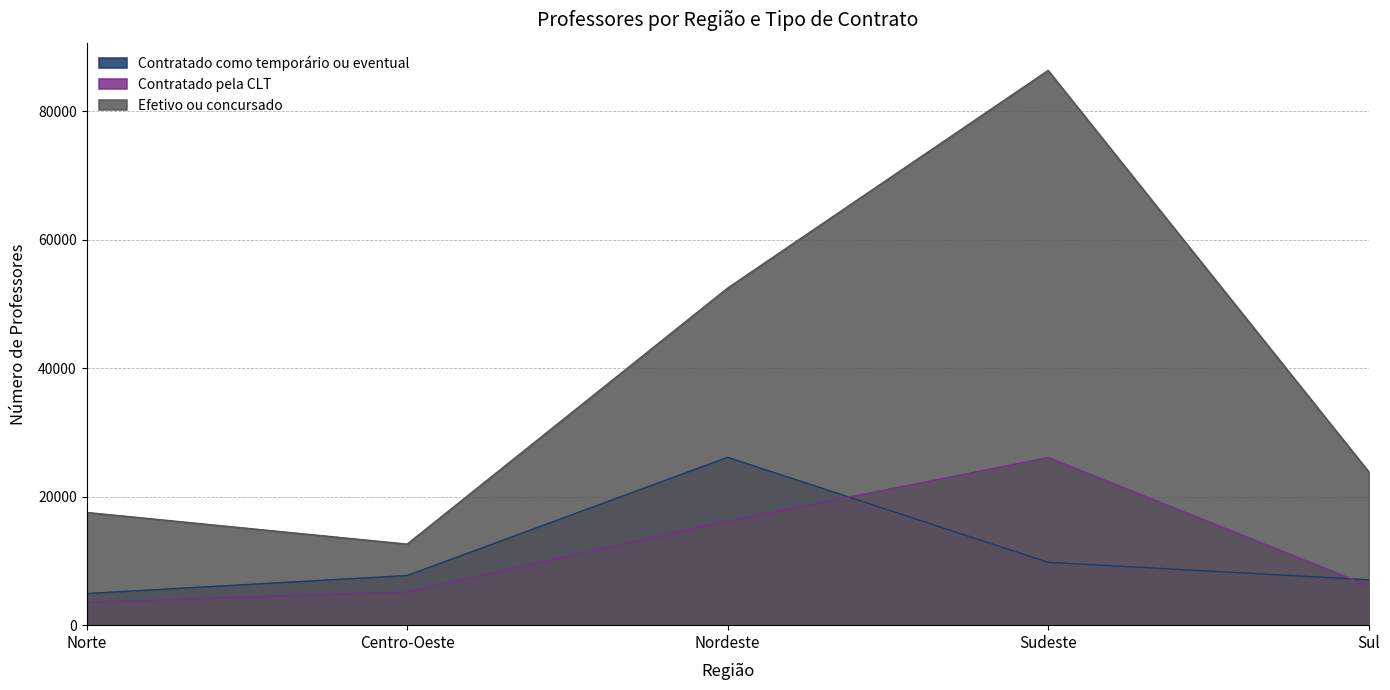

What is the total value across all series at Centro-Oeste?

25514